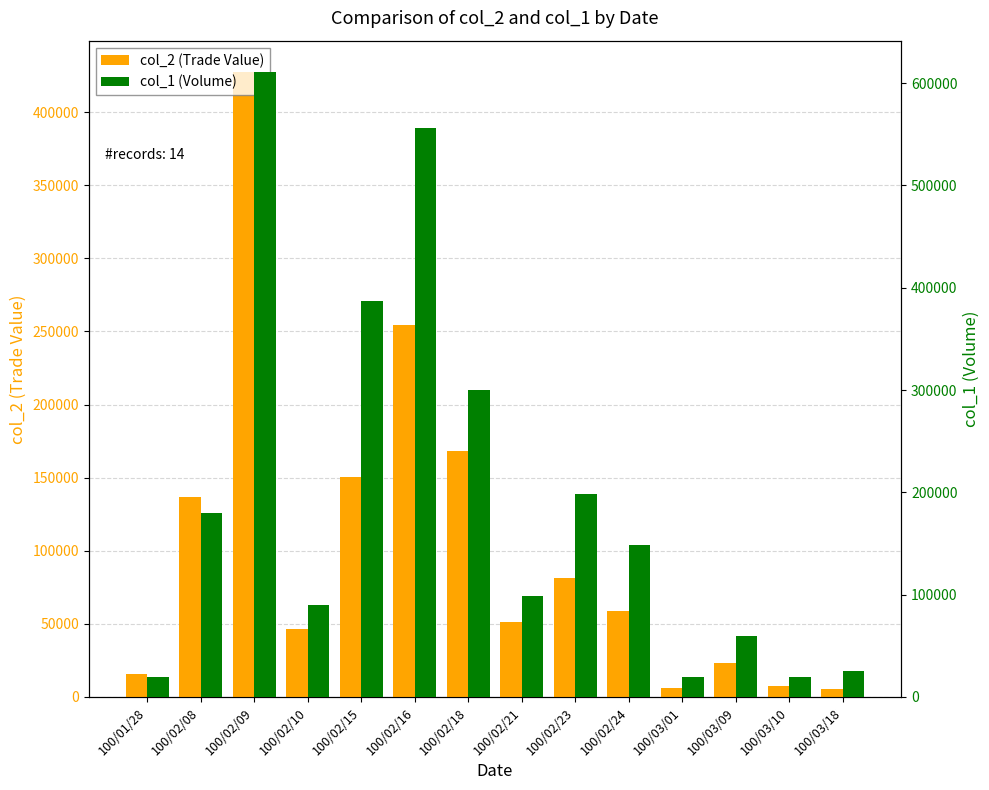

List the labels in order of col_2 (Trade Value) value, largest first.

100/02/09, 100/02/16, 100/02/18, 100/02/15, 100/02/08, 100/02/23, 100/02/24, 100/02/21, 100/02/10, 100/03/09, 100/01/28, 100/03/10, 100/03/01, 100/03/18